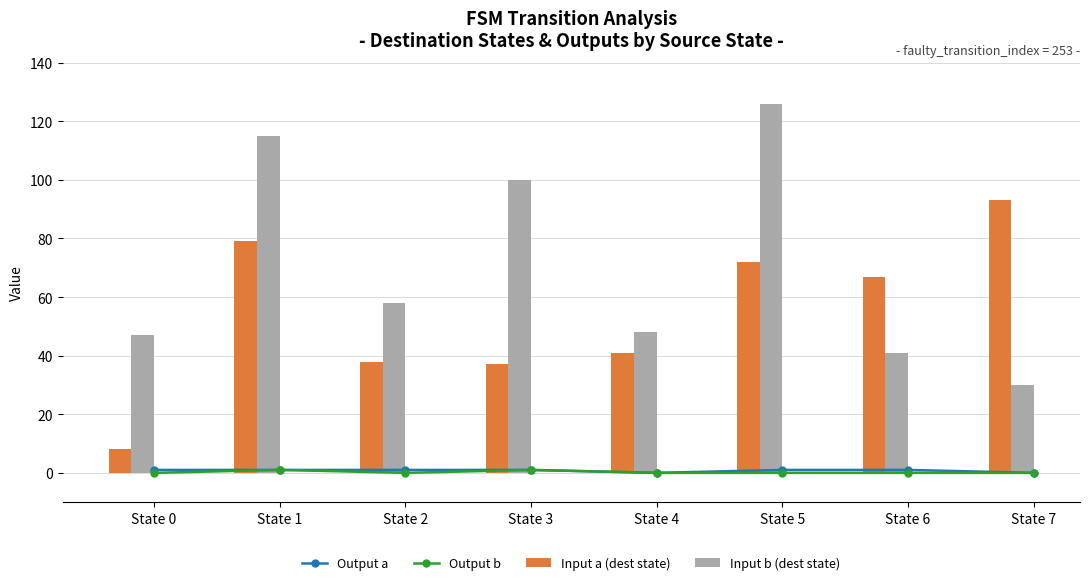

What are all the series names shown in the legend?

Output a, Output b, Input a (dest state), Input b (dest state)